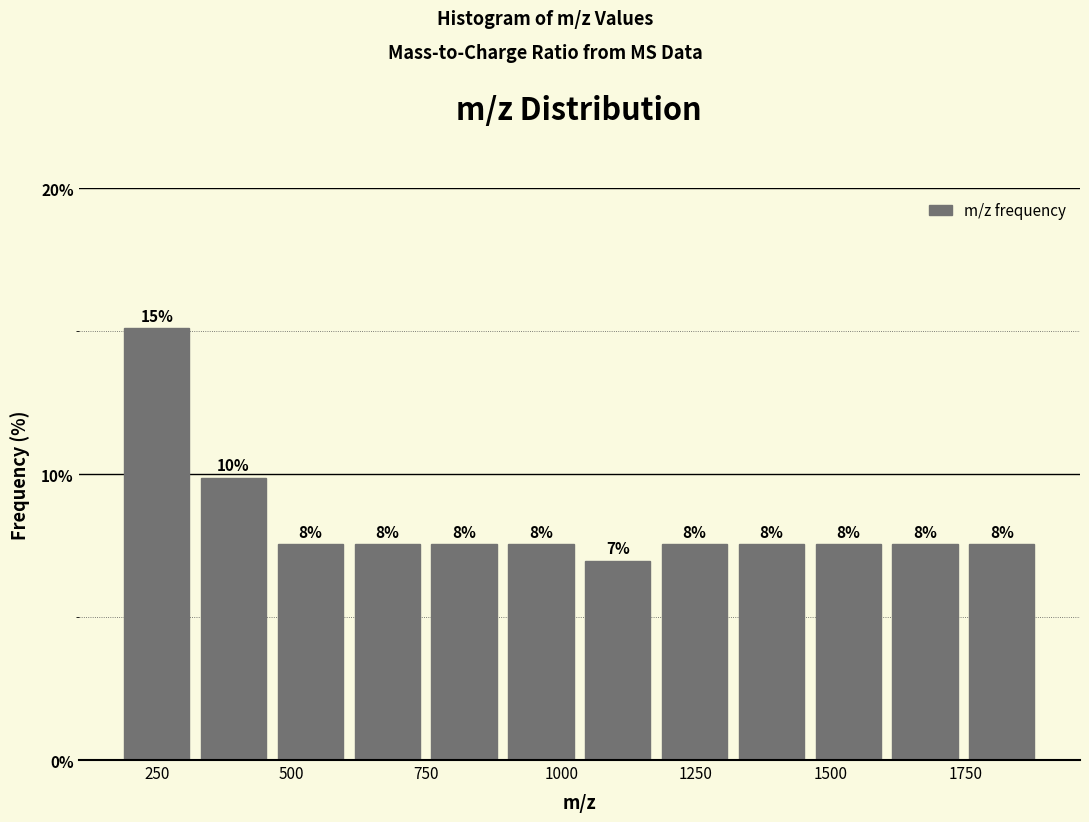

Read against the x-axis, roughly where is the centre of the tallest bar?

250